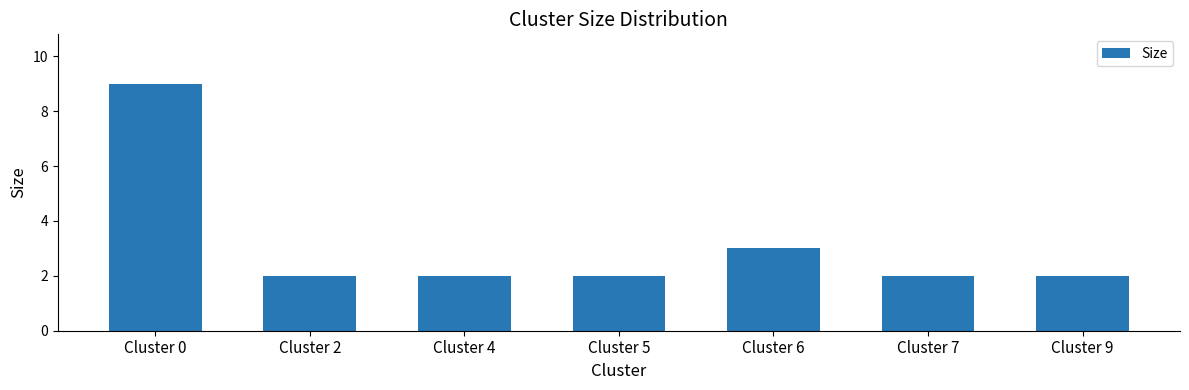

What is the difference between the maximum and minimum values?

7